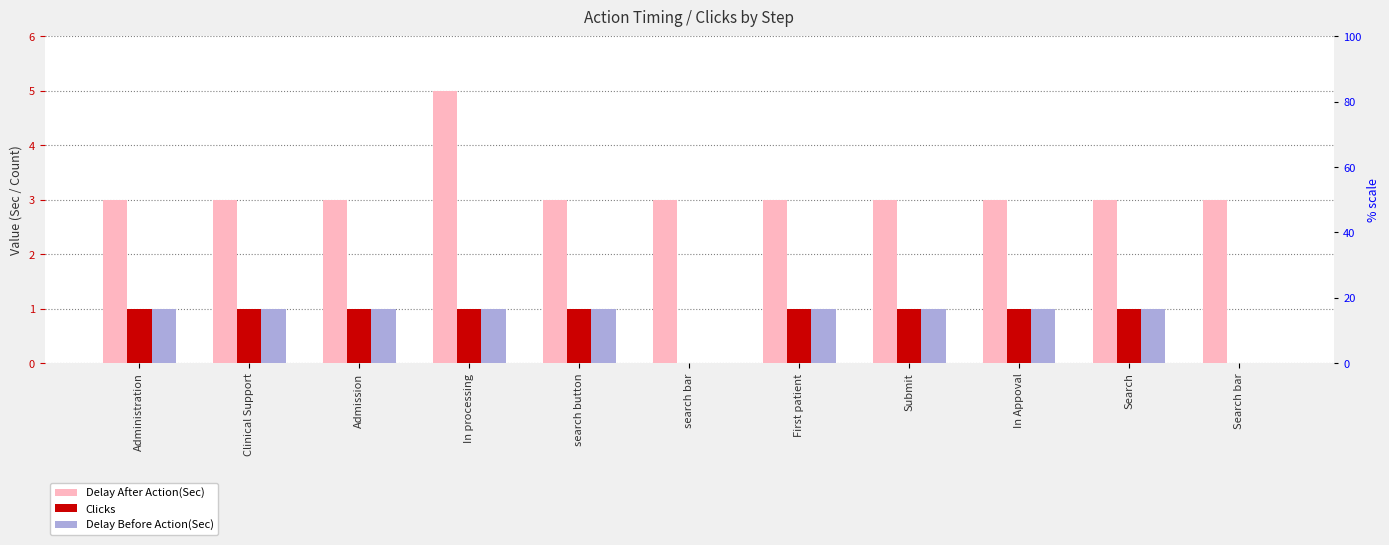

What is the maximum value for Delay Before Action(Sec)?

1